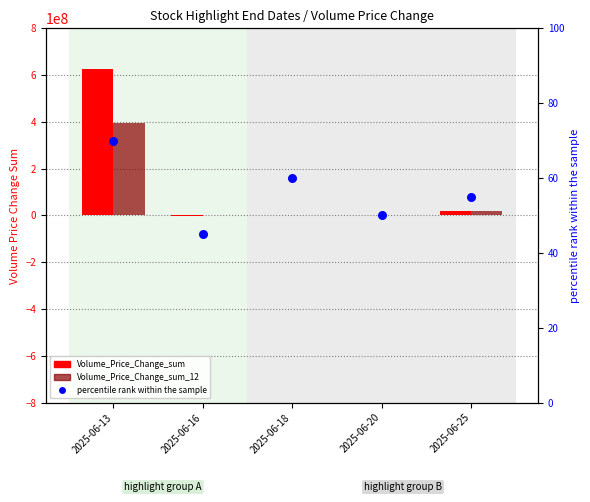

What are all the series names shown in the legend?

Volume_Price_Change_sum, Volume_Price_Change_sum_12, percentile rank within the sample